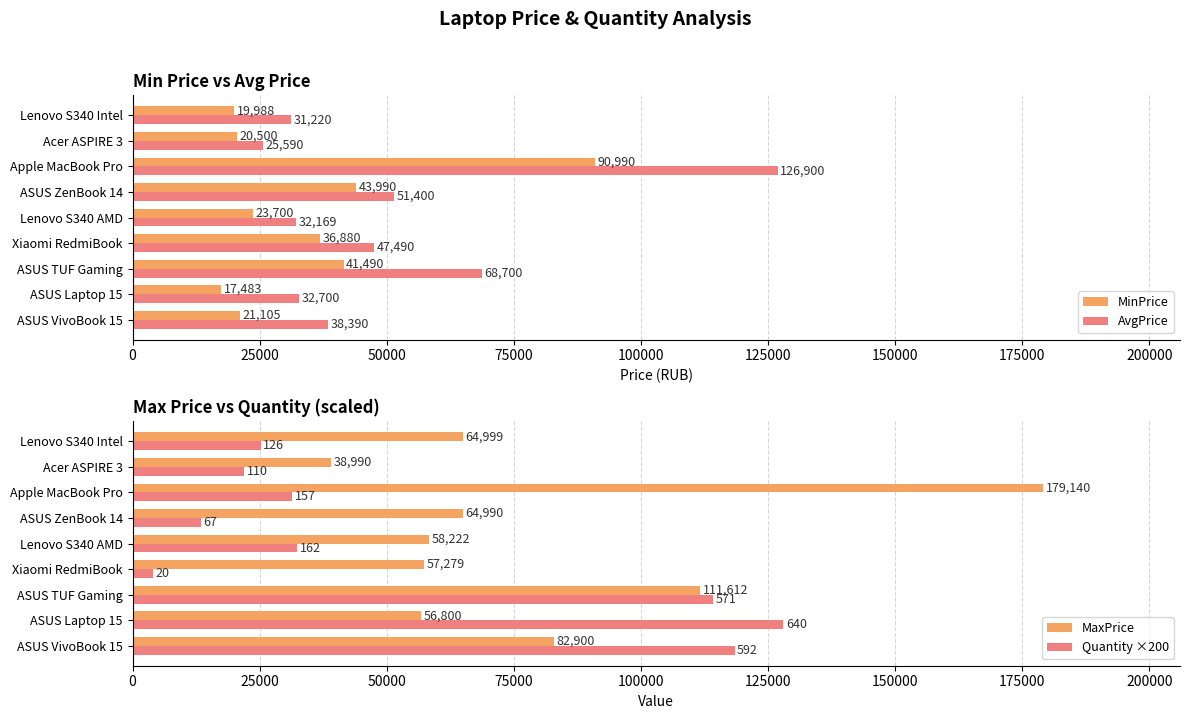

Is it true that MinPrice equals 4841 at ASUS Laptop 15?

False